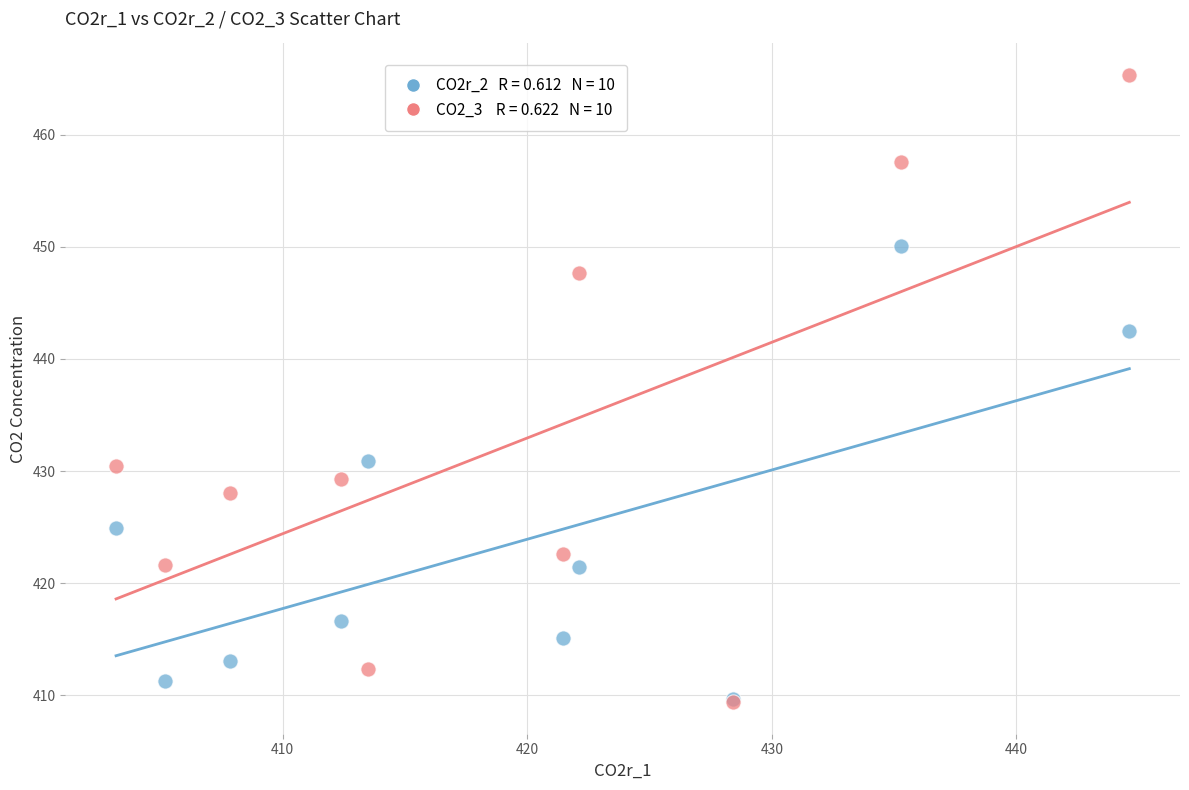

Across all series, what Y value is closest to 437?

442.5